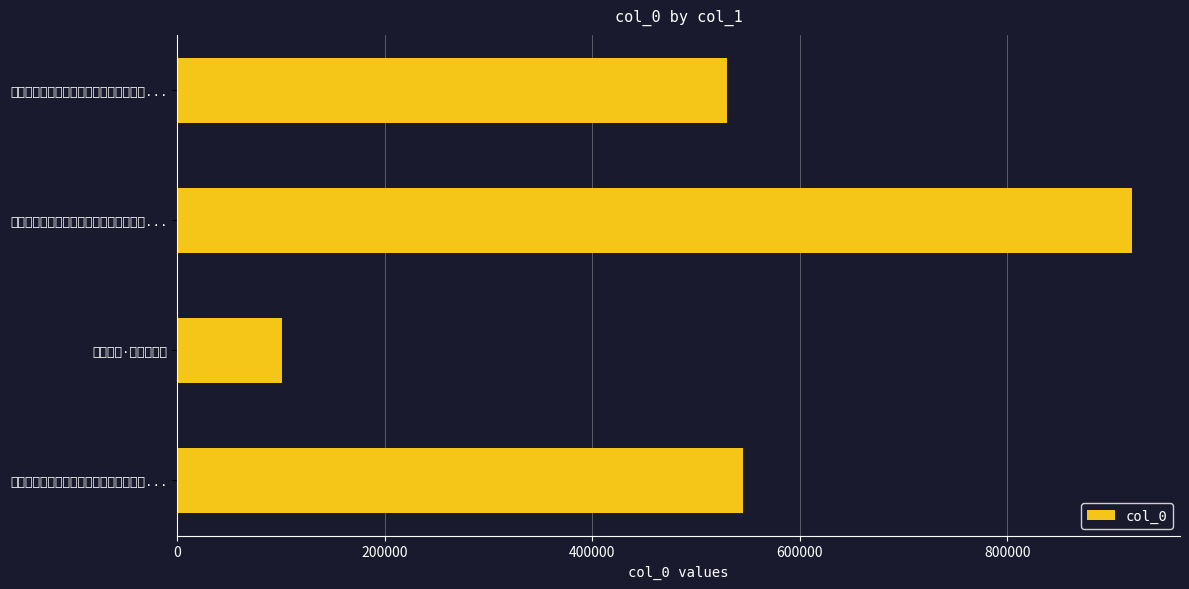

List the labels in order of value, largest first.

九日，湖上寻周、李二君，不见，君亦见..., 沈侍御杨茂才同邀太虚楼燕集余适留滞湖..., 同董子言陈用明沈天用僧古心晚凉携榼湖..., 湖上以诗·湖上野芙蓉